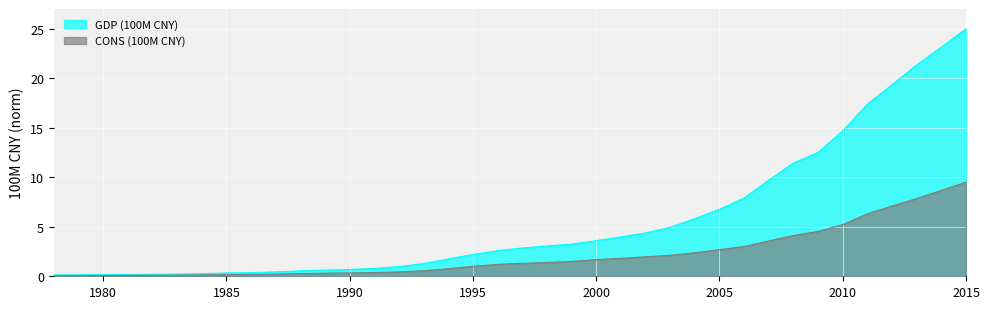

At how many categories does at least one series exceed 11?

8